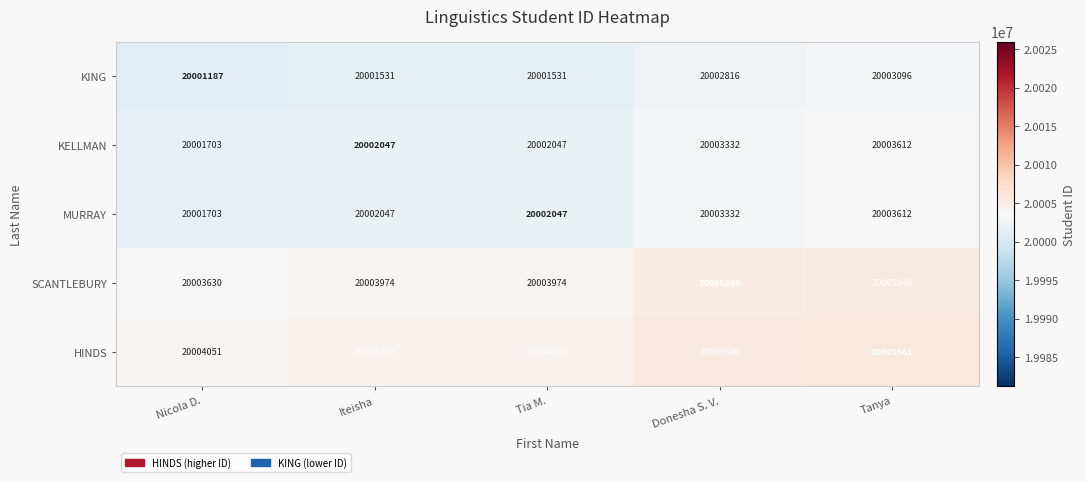

What is the average value of the MURRAY series?

20002548